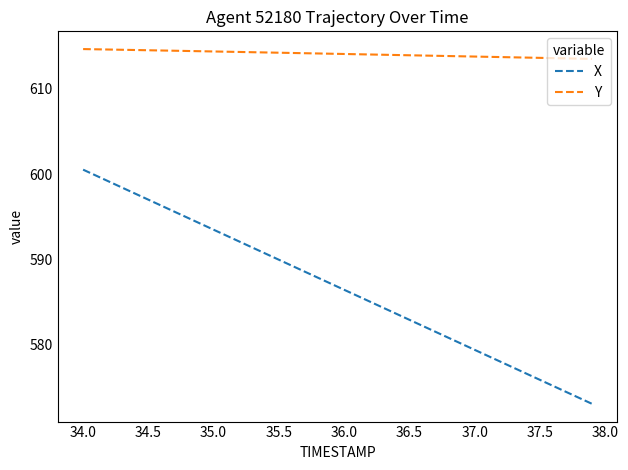

Rank the series by their maximum value, from lowest to highest.

X, Y